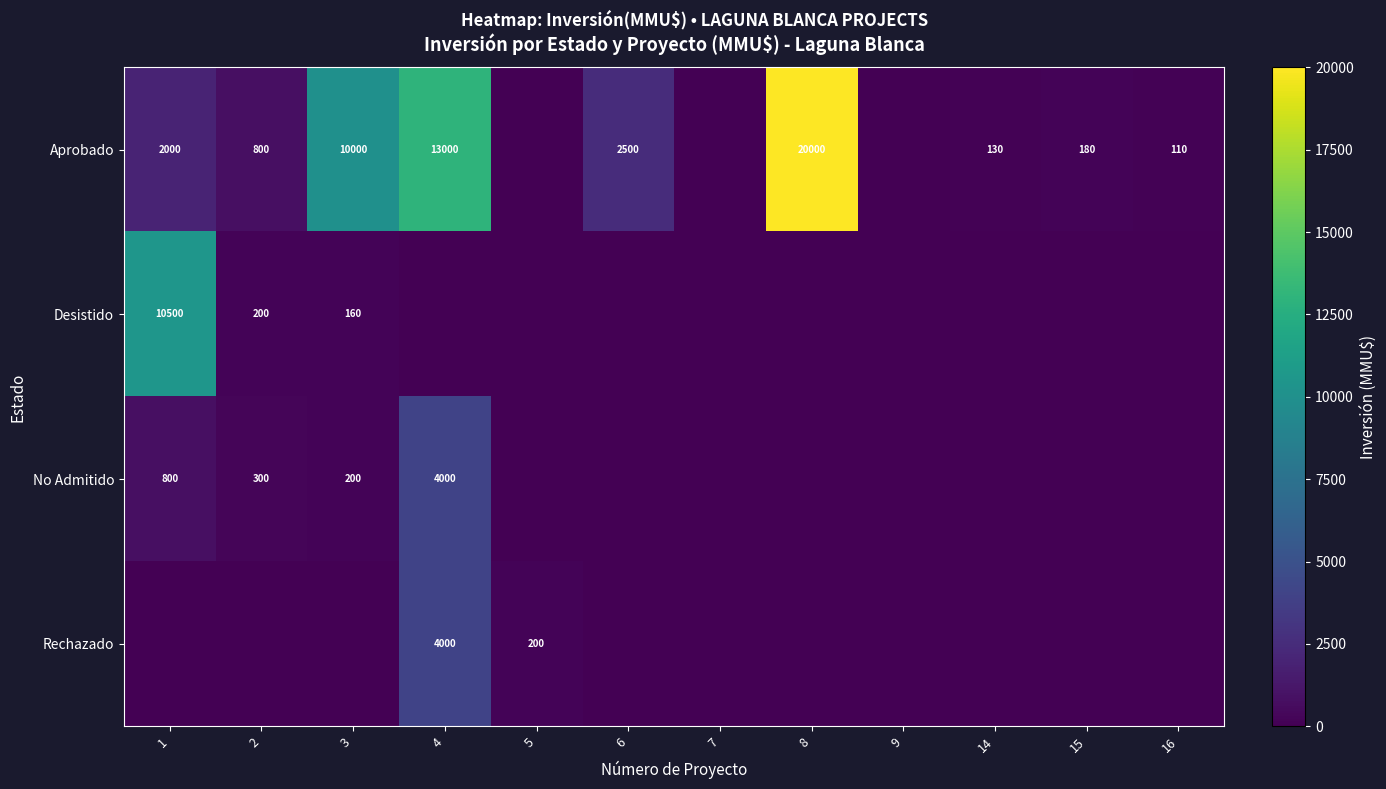

Count the number of categories in the chart.

12